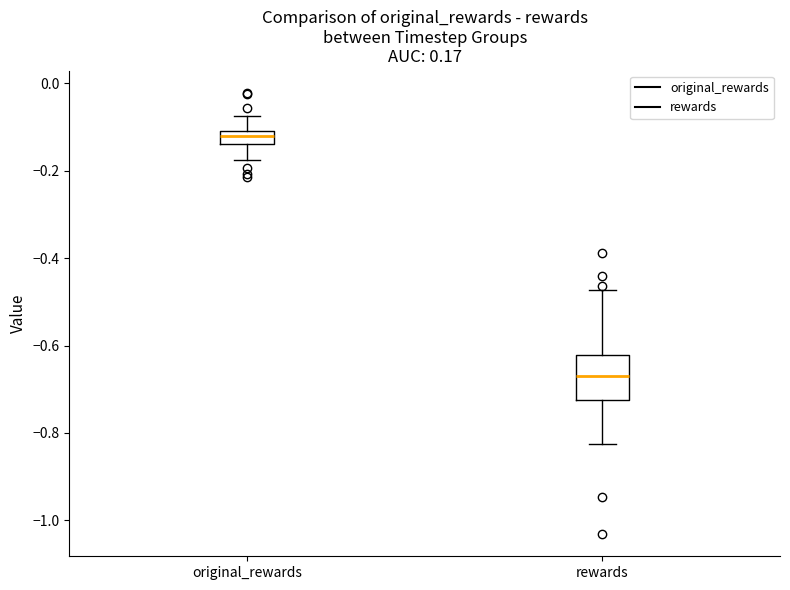

Comparing the boxes themselves (not the whiskers), which one is the tallest?

rewards